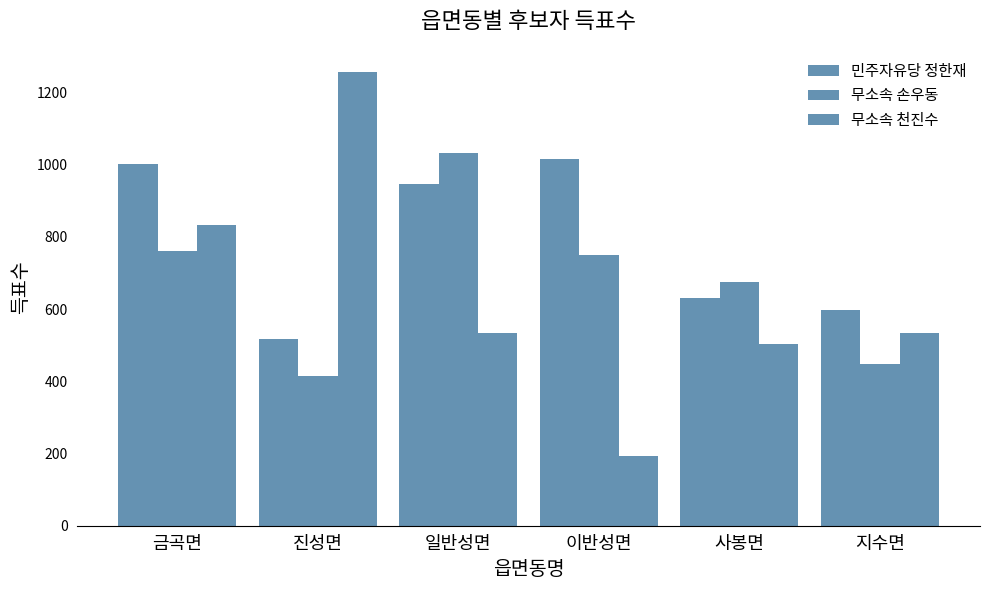

Rank the series by their maximum value, from lowest to highest.

민주자유당 정한재, 무소속 손우동, 무소속 천진수